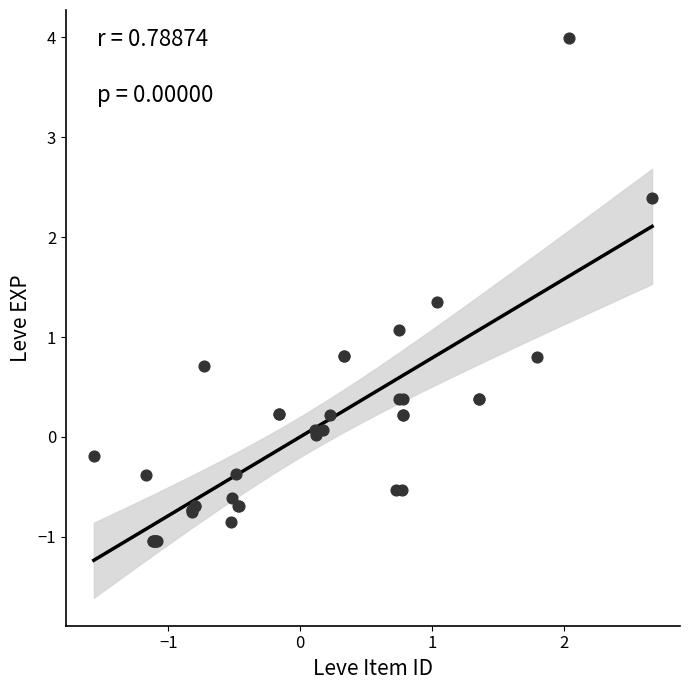

What Y value in the scatter plot is closest to 1?

1.1